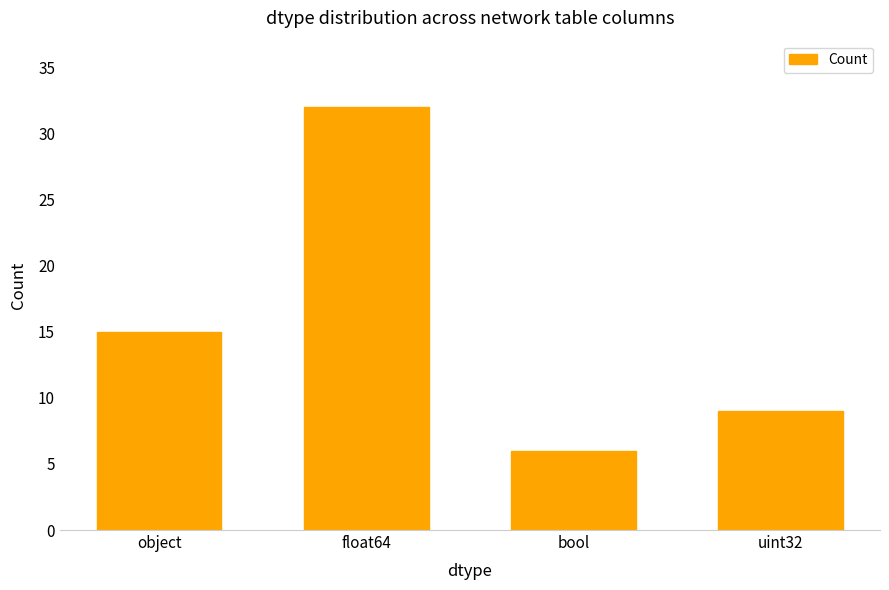

What is the value of the 2nd bar from the left?

32